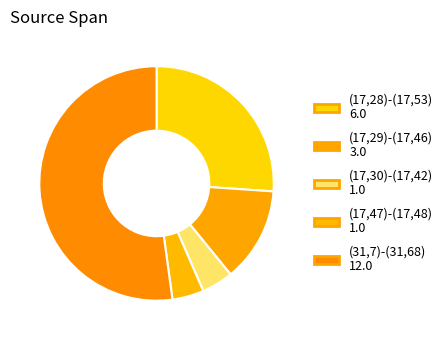

Does (17,29)-(17,46) represent more than half of the total?

No